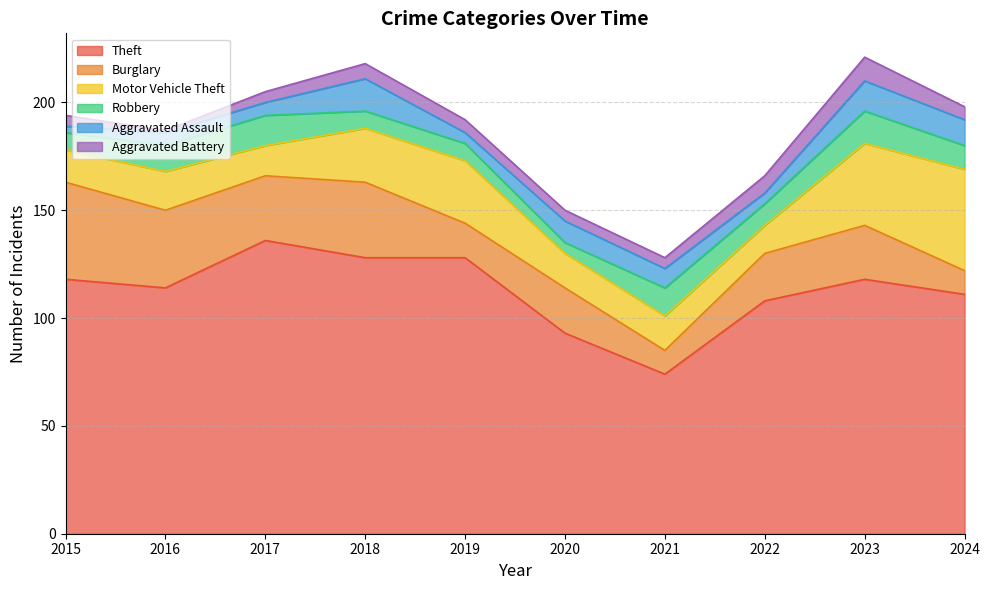

Reading left to right, transcribe all the data shown in this chart.

Theft: 2015=118	2016=114	2017=136	2018=128	2019=128	2020=93	2021=74	2022=108	2023=118	2024=111
Burglary: 2015=45	2016=36	2017=30	2018=35	2019=16	2020=21	2021=11	2022=22	2023=25	2024=11
Motor Vehicle Theft: 2015=15	2016=18	2017=14	2018=25	2019=29	2020=16	2021=16	2022=13	2023=38	2024=47
Robbery: 2015=8	2016=12	2017=14	2018=8	2019=8	2020=5	2021=13	2022=10	2023=15	2024=11
Aggravated Assault: 2015=3	2016=6	2017=6	2018=15	2019=5	2020=10	2021=9	2022=5	2023=14	2024=12
Aggravated Battery: 2015=5	2016=1	2017=5	2018=7	2019=6	2020=5	2021=5	2022=8	2023=11	2024=6